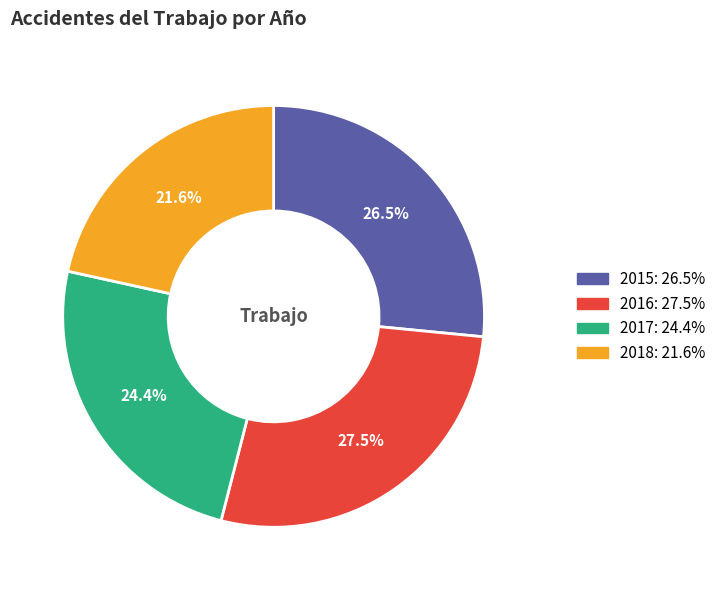

Count the number of slices in the pie.

4